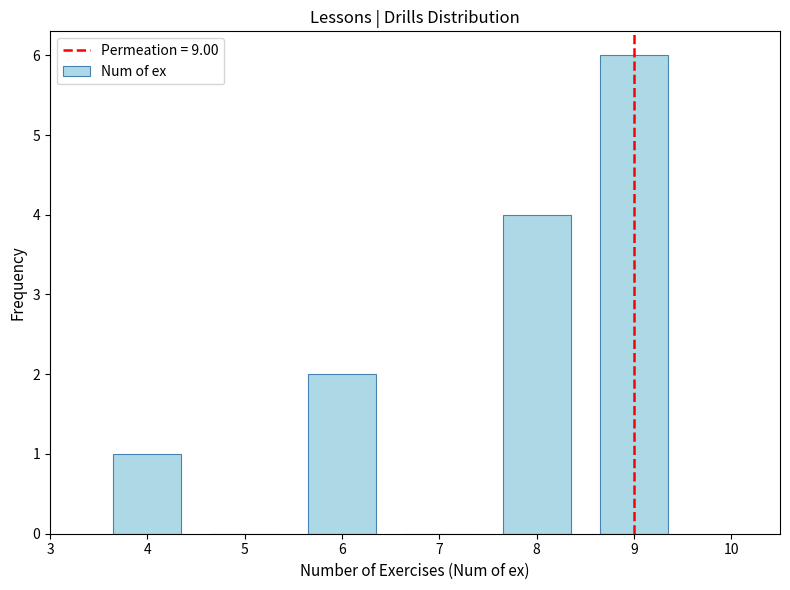

Reading left to right, list every bar in this chart as the range it spans on the x-axis followed by its height. The values are not printed on the chart, so give them approximately, as read against the axis.

3.5 to 4.5: 1
4.5 to 5.5: 0
5.5 to 6.5: 2
6.5 to 7.5: 0
7.5 to 8.5: 4
8.5 to 9.5: 6